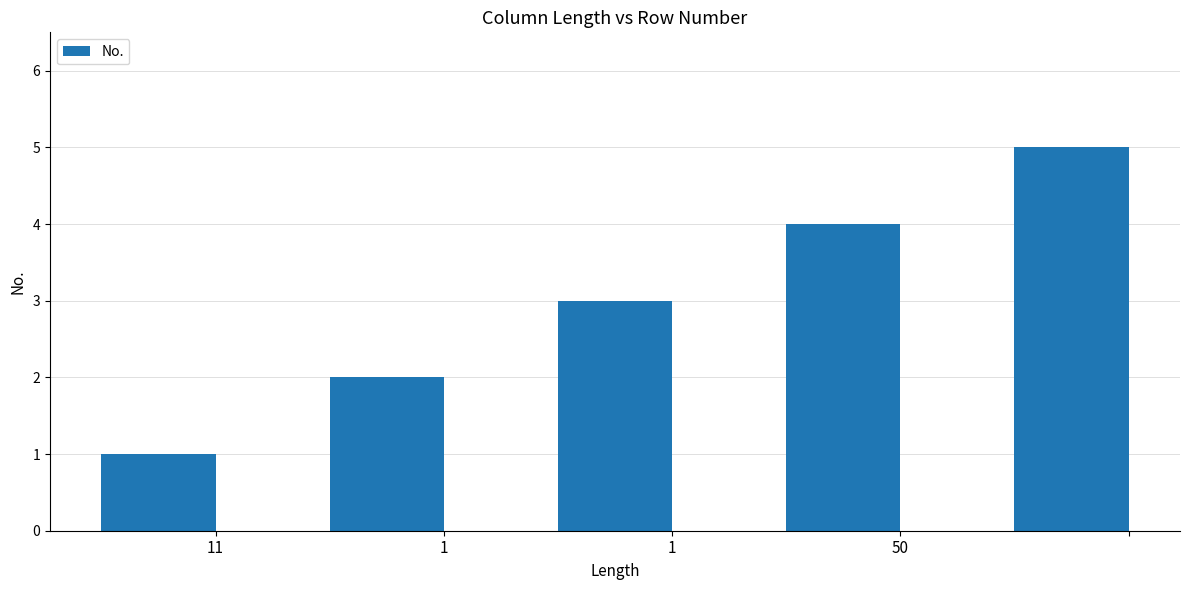

What is the sum of all values?

15